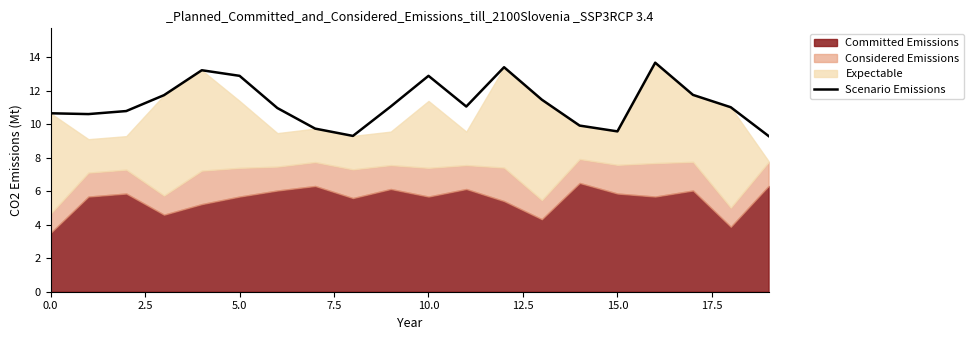

The Scenario Emissions series shows 20.9 at 5.0. True or false?

False